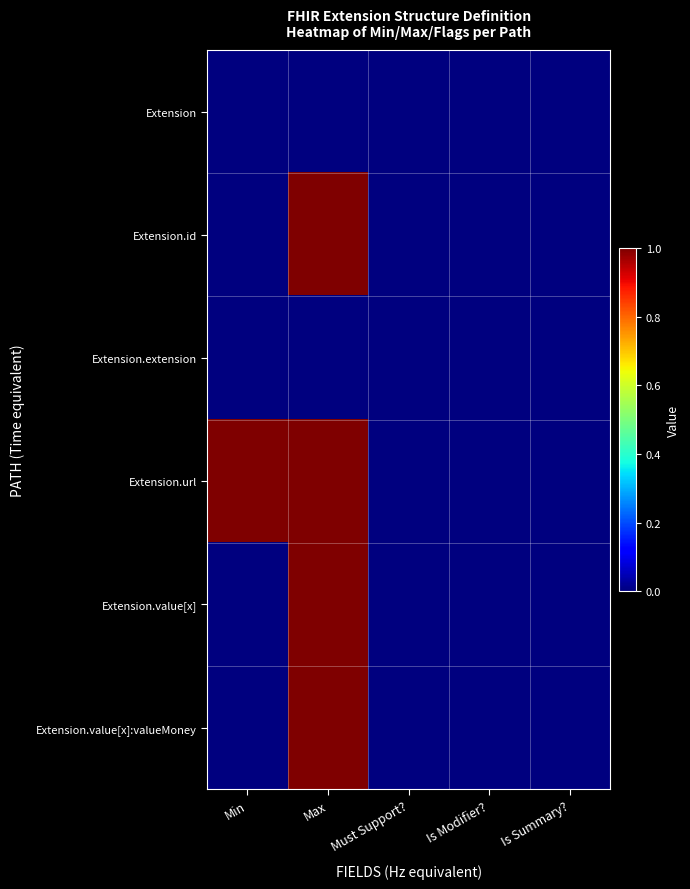

Reading left to right, list all the values displayed in this chart.

Extension: Min=0	Max=-1	Must Support?=0	Is Modifier?=0	Is Summary?=0
Extension.id: Min=0	Max=1	Must Support?=0	Is Modifier?=0	Is Summary?=0
Extension.extension: Min=0	Max=0	Must Support?=0	Is Modifier?=0	Is Summary?=0
Extension.url: Min=1	Max=1	Must Support?=0	Is Modifier?=0	Is Summary?=0
Extension.value[x]: Min=0	Max=1	Must Support?=0	Is Modifier?=0	Is Summary?=0
Extension.value[x]:valueMoney: Min=0	Max=1	Must Support?=0	Is Modifier?=0	Is Summary?=0